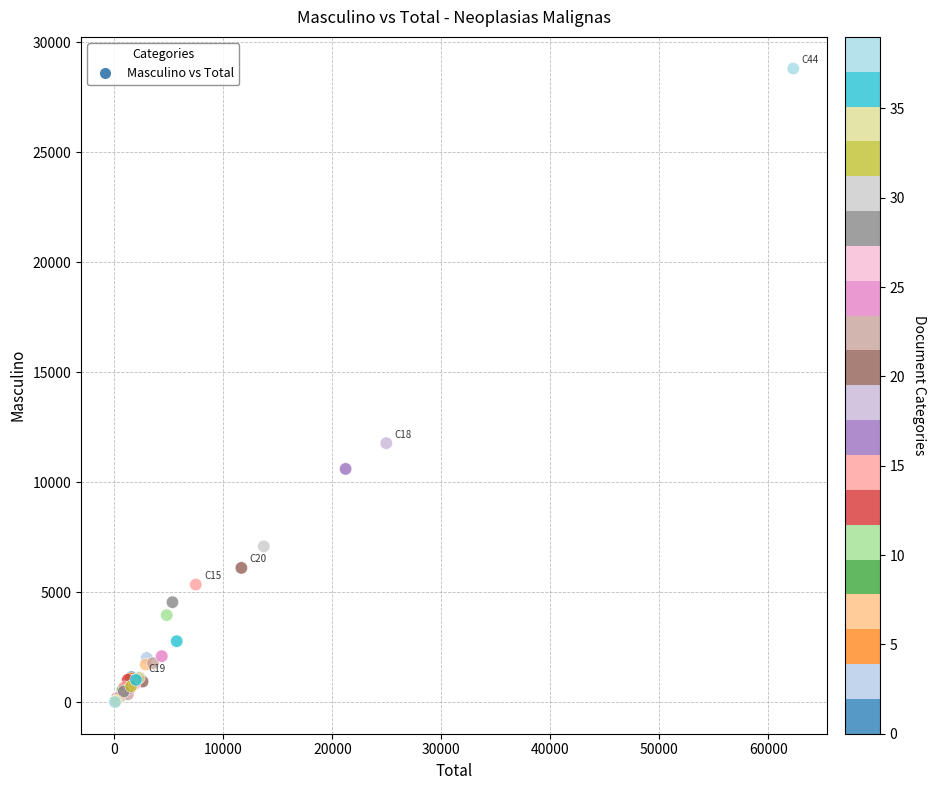

What Y value in the scatter plot is closest to 14413?

11784